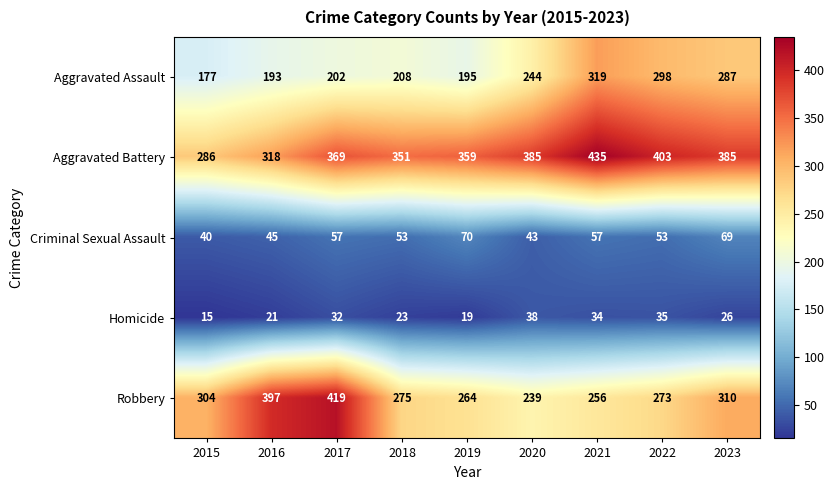

Which series has the largest total across all categories?

Aggravated Battery